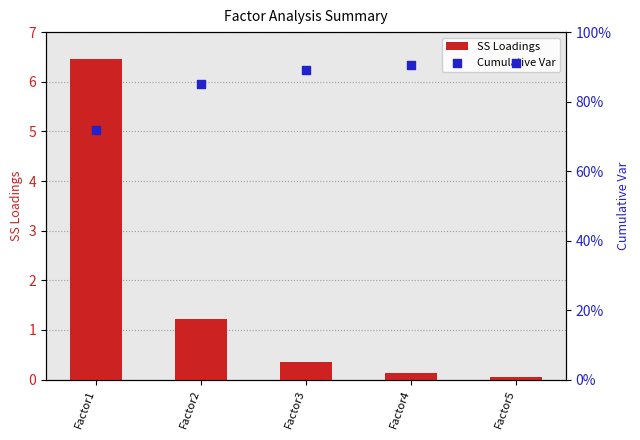

What are all the series names shown in the legend?

SS Loadings, Cumulative Var